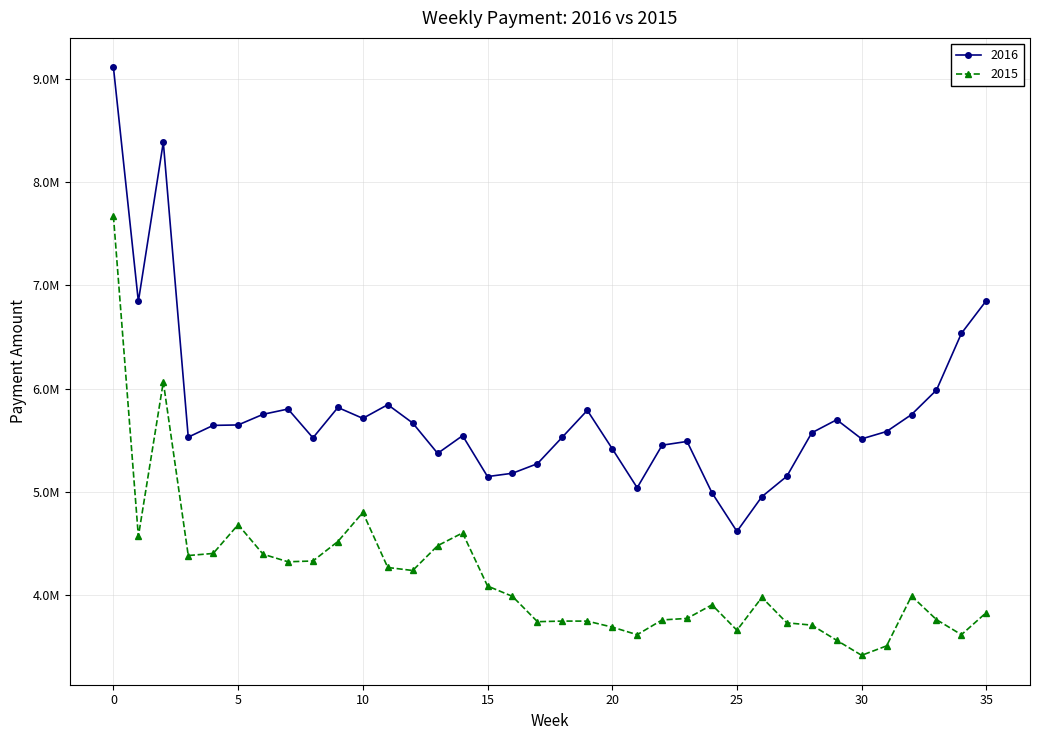

What are all the series names shown in the legend?

2016, 2015